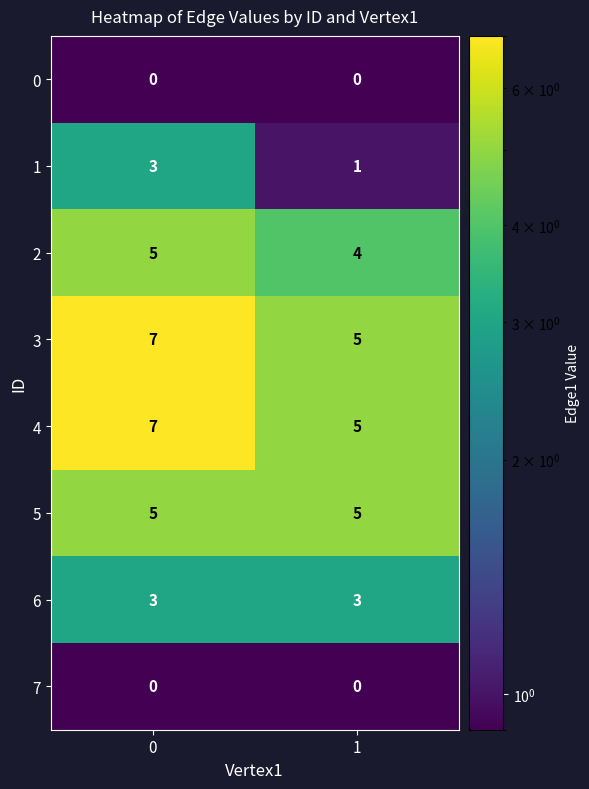

What is the difference between the highest and lowest values at 1?

5